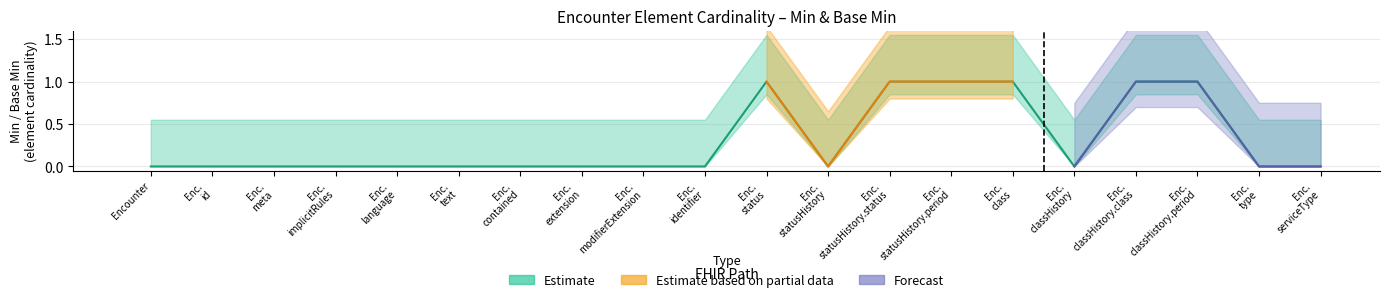

How many groups of bars are there?

20